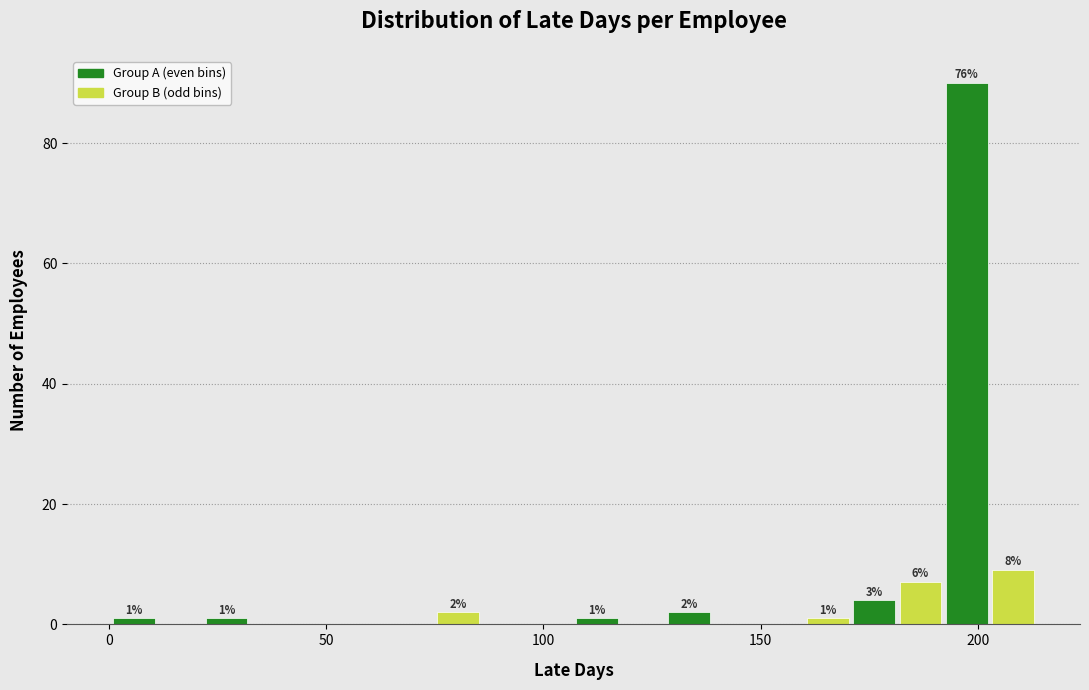

Read against the x-axis, roughly where is the centre of the tallest bar?

195